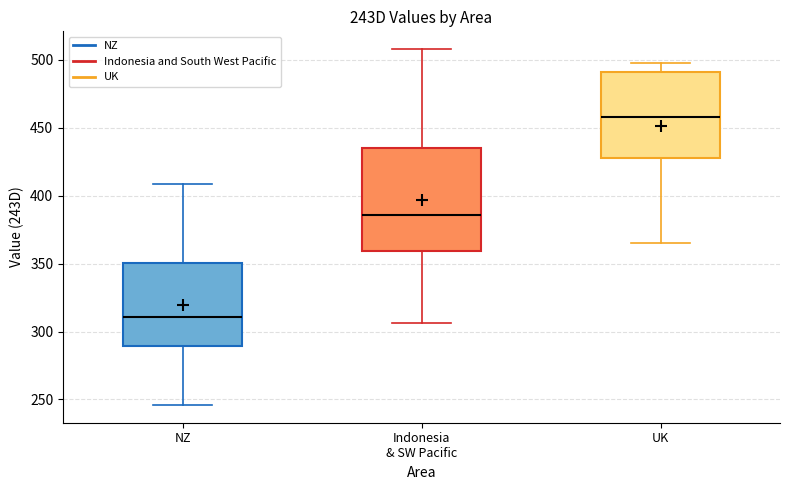

Where does the median line of the box for UK sit on the y-axis? The values are not printed on the chart, so give them approximately, as read against the axis.

460